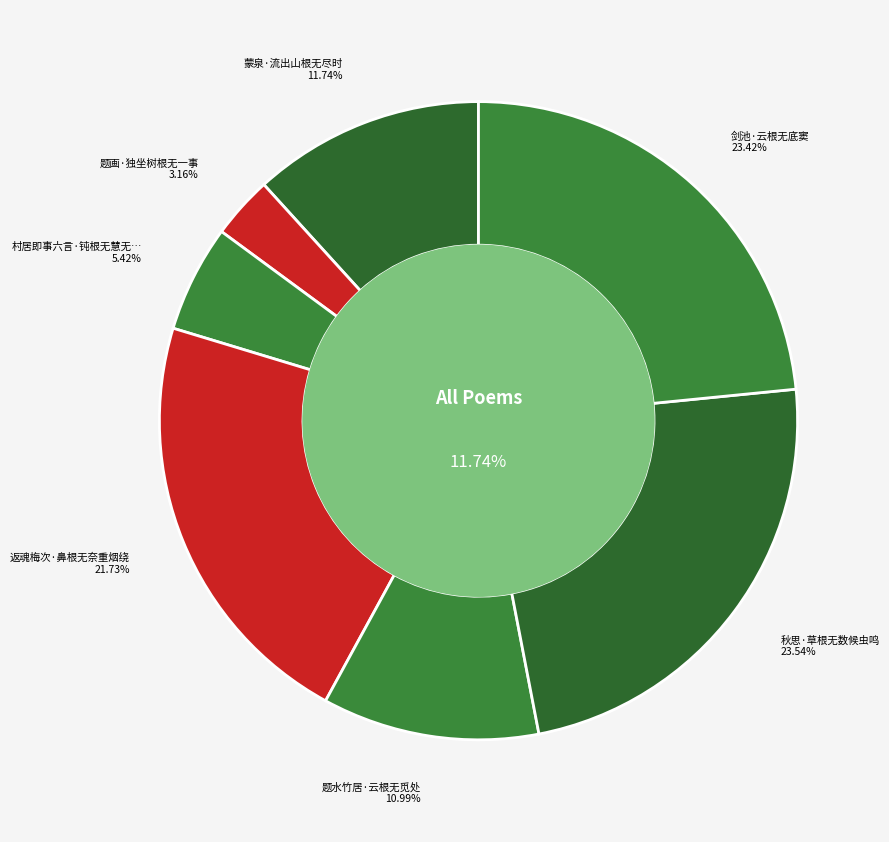

Is there a majority slice in this chart?

No